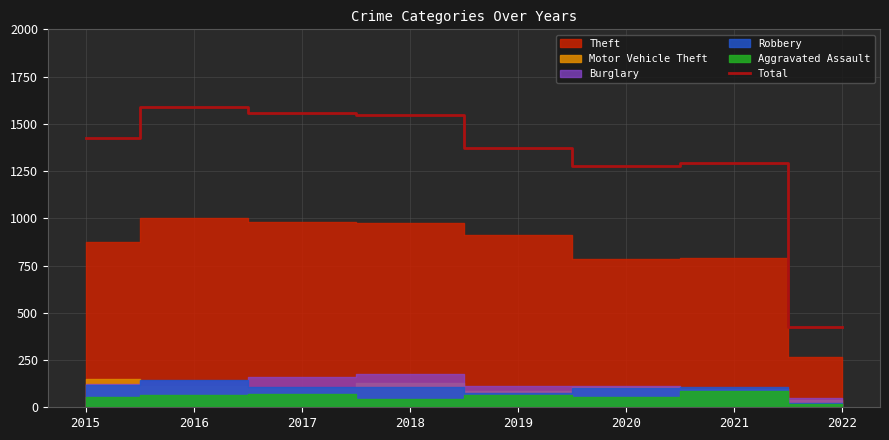

At which category does the chart reach its peak across all series?

2016